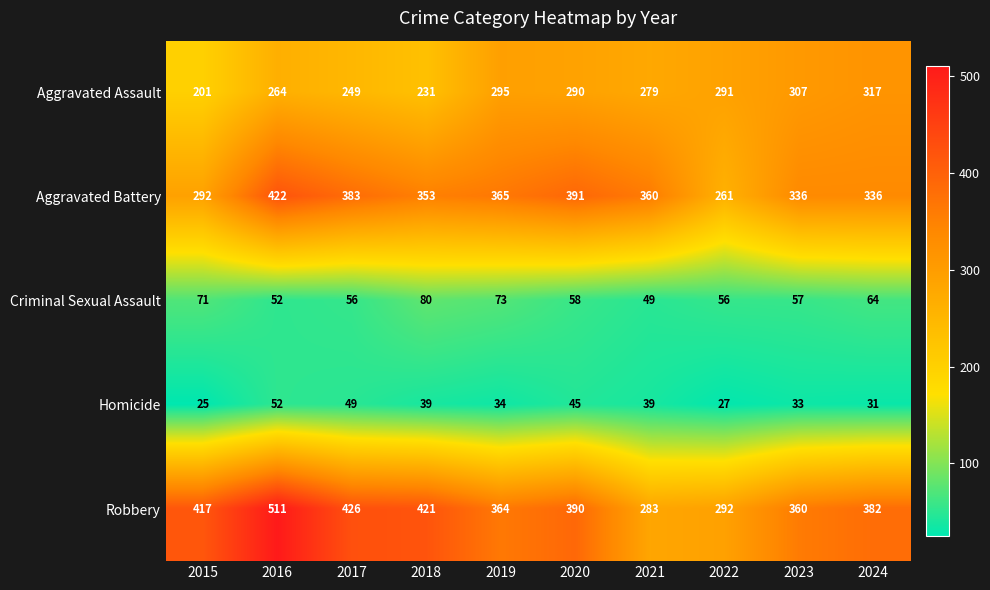

At how many categories does at least one series exceed 279?

10